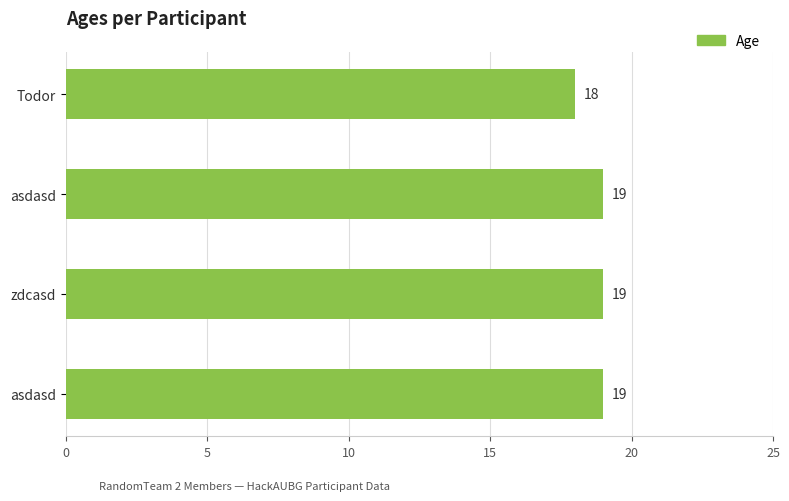

Are the bars horizontal?

Yes